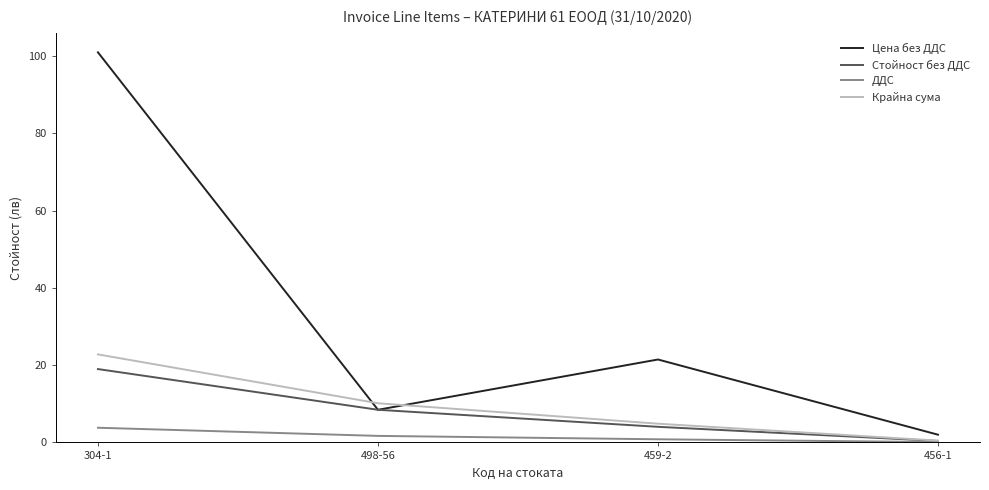

True or false: Цена без ДДС has a value of 8.4 at 498-56.

True